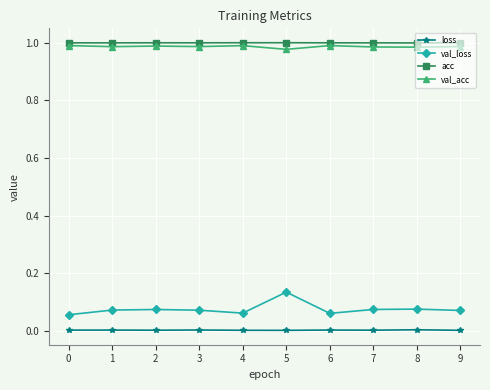

True or false: acc and loss cross at least once.

False